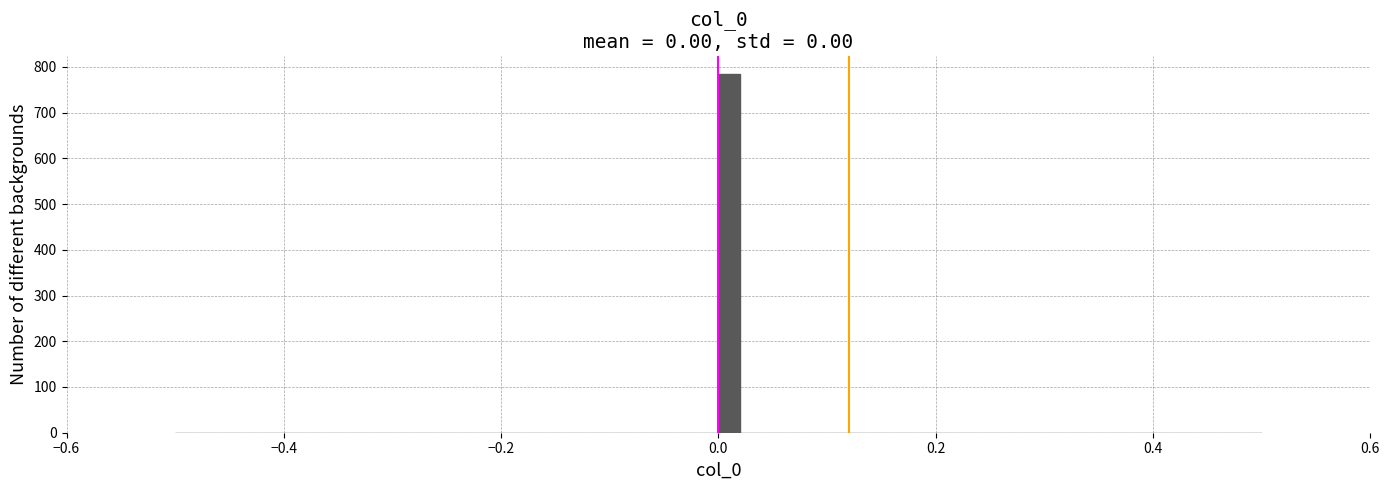

Around what value on the x-axis is the tallest bar? Give the approximate position of its centre, as read against the axis.

0.02